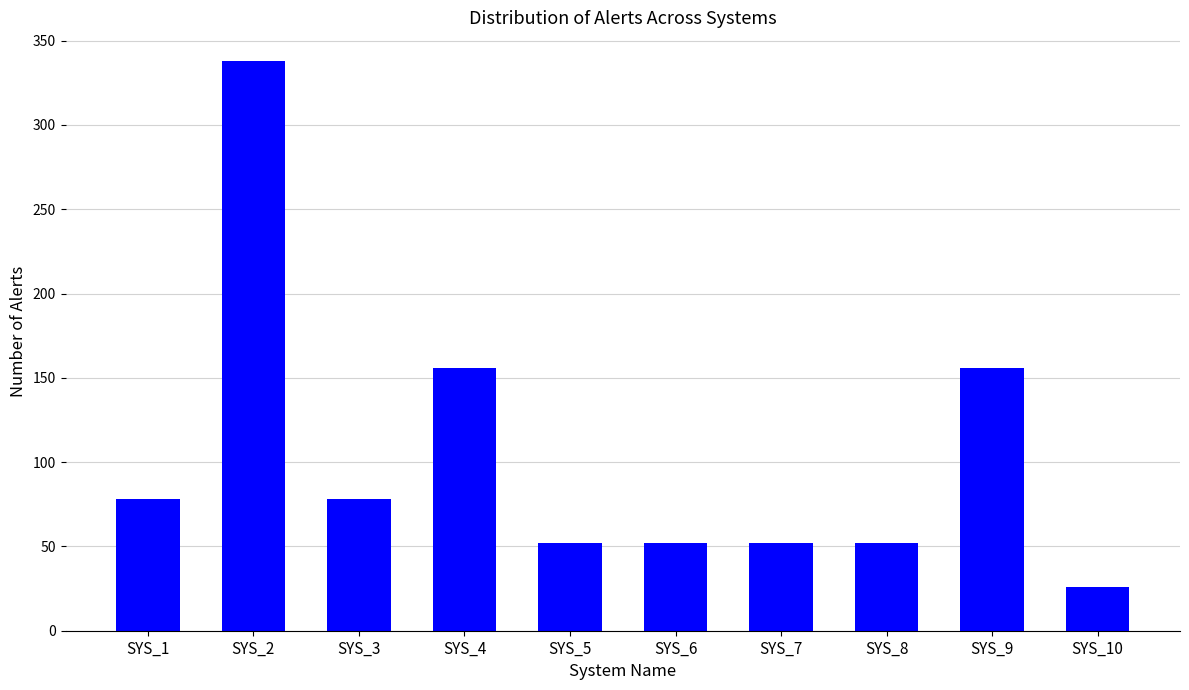

Read the value at SYS_6.

52